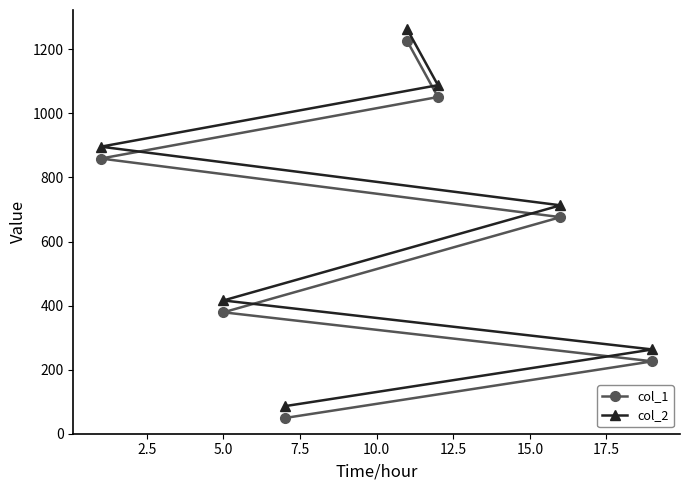

True or false: col_2 and col_1 intersect in this chart.

False